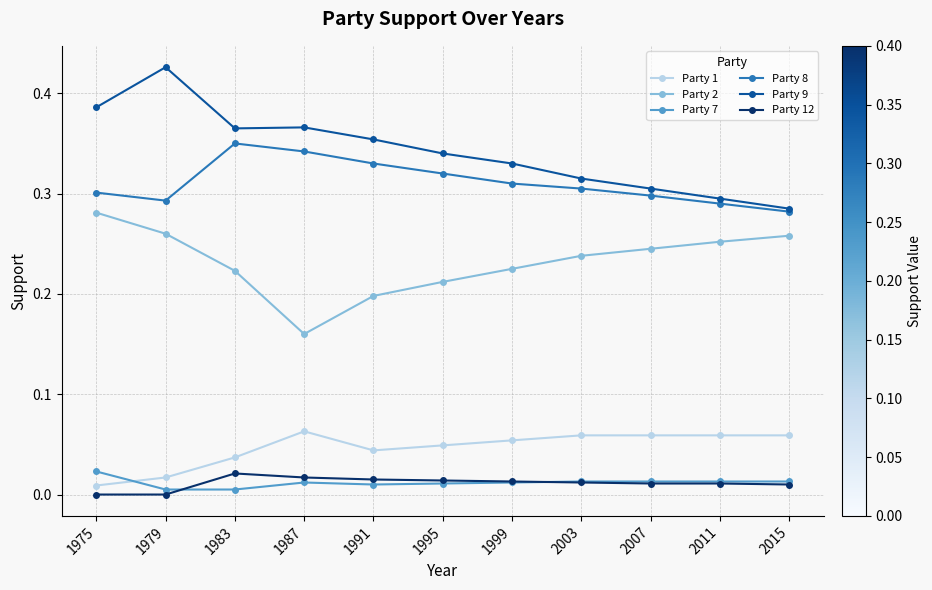

True or false: Party 1 and Party 8 cross at least once.

False